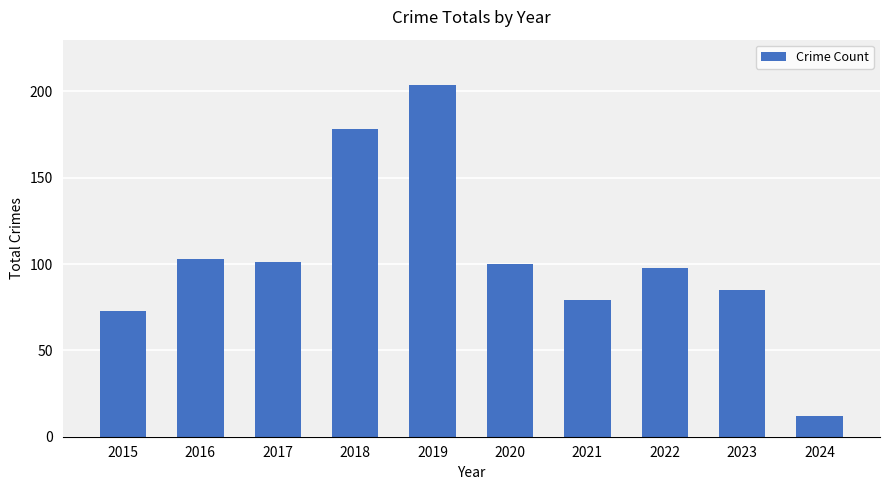

What is the difference between the maximum and second lowest values?

131